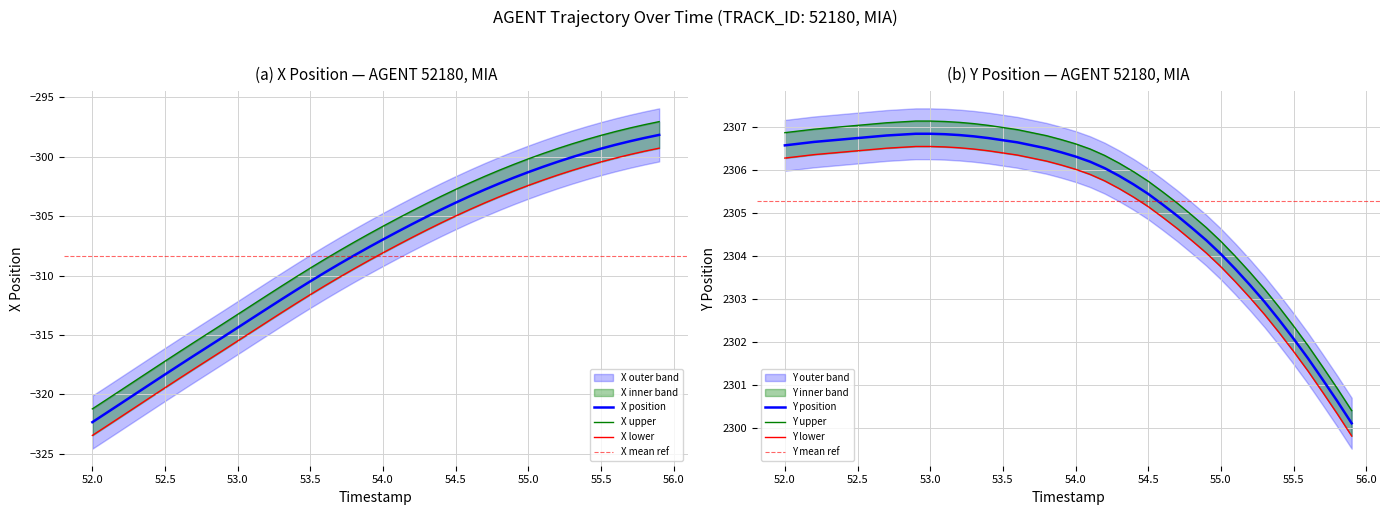

What is the total value across all series at 53.3?

1994.8